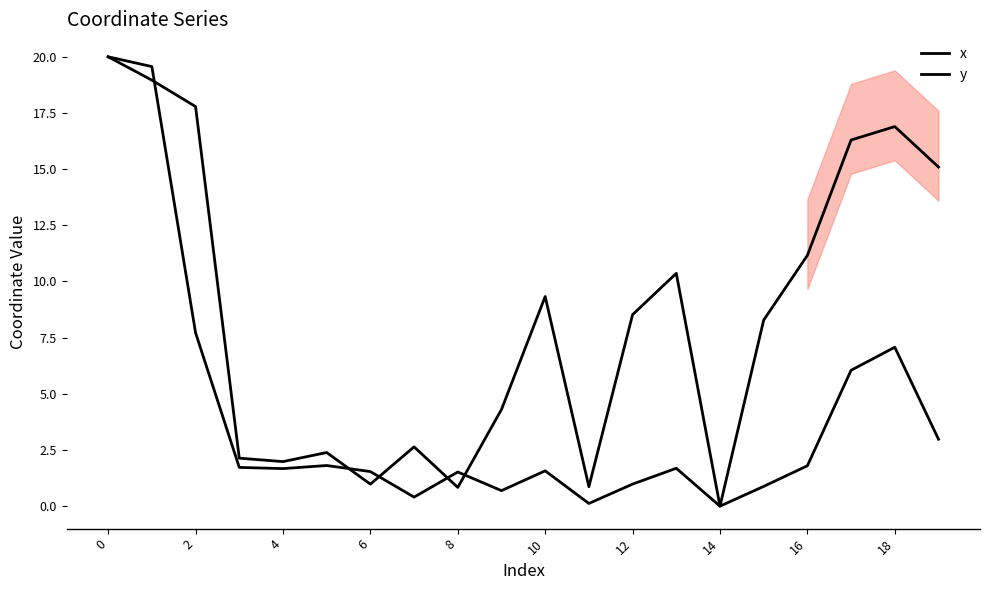

What is the average value of the y series?

8.4